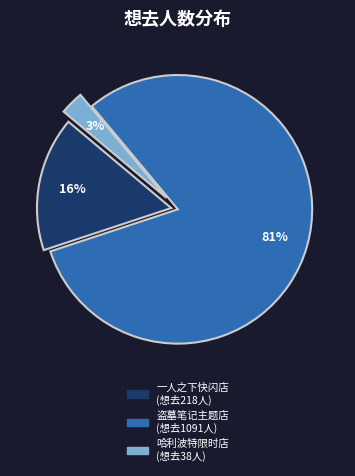

To the nearest percent, what is the average slice percentage?

33%